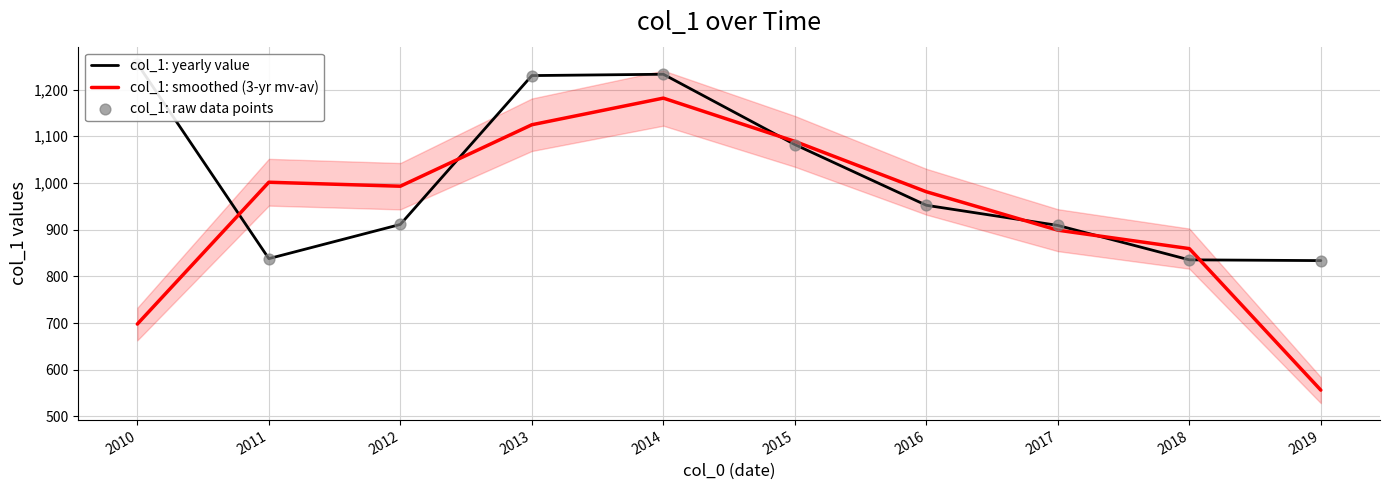

At which category is the sum across all series the highest?

2014